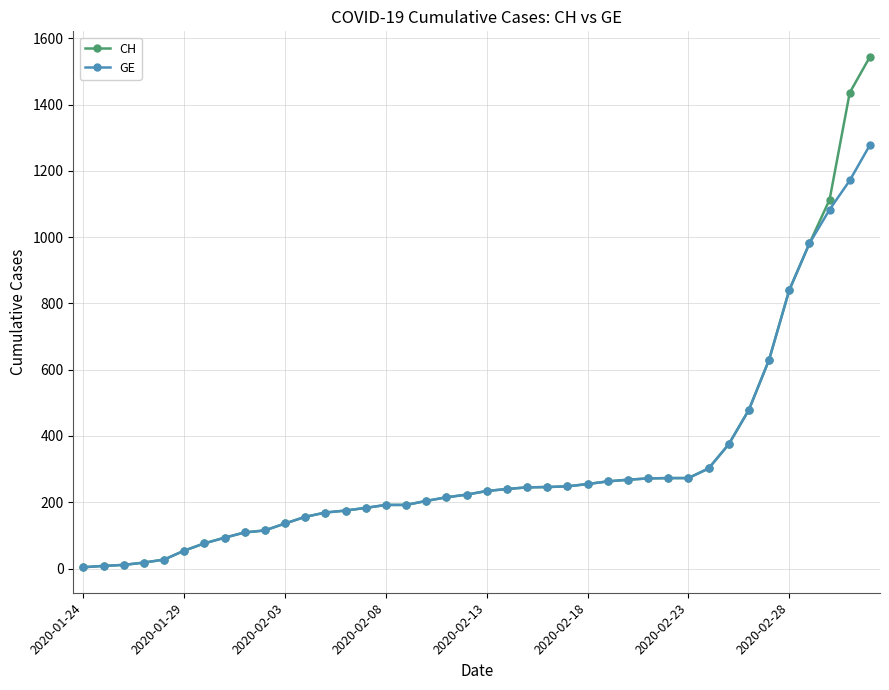

What is the highest value of the GE series?

1278